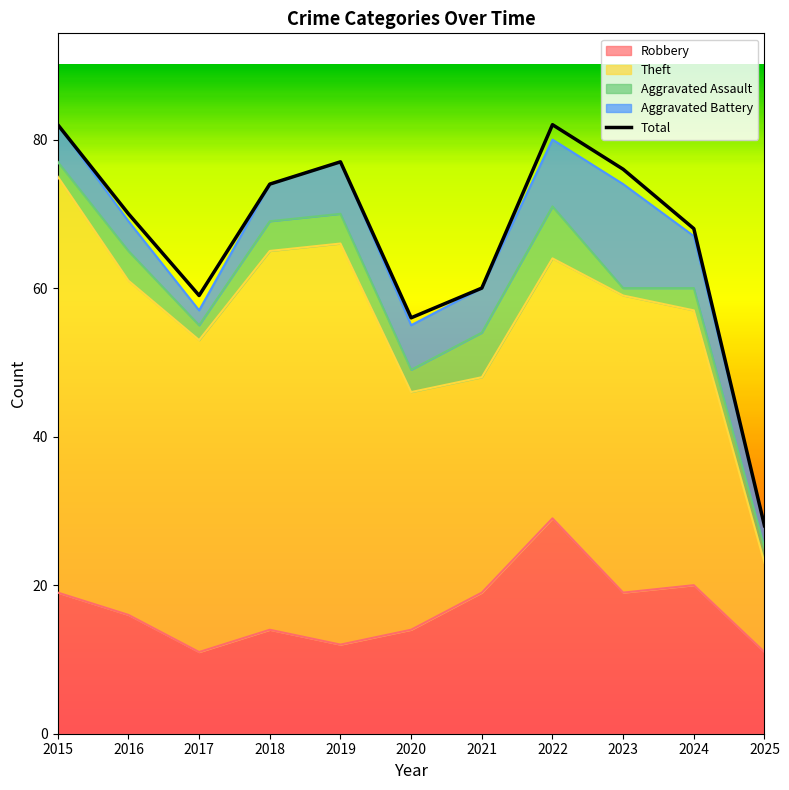

What is the difference between the Robbery values at 2017 and 2020?

3